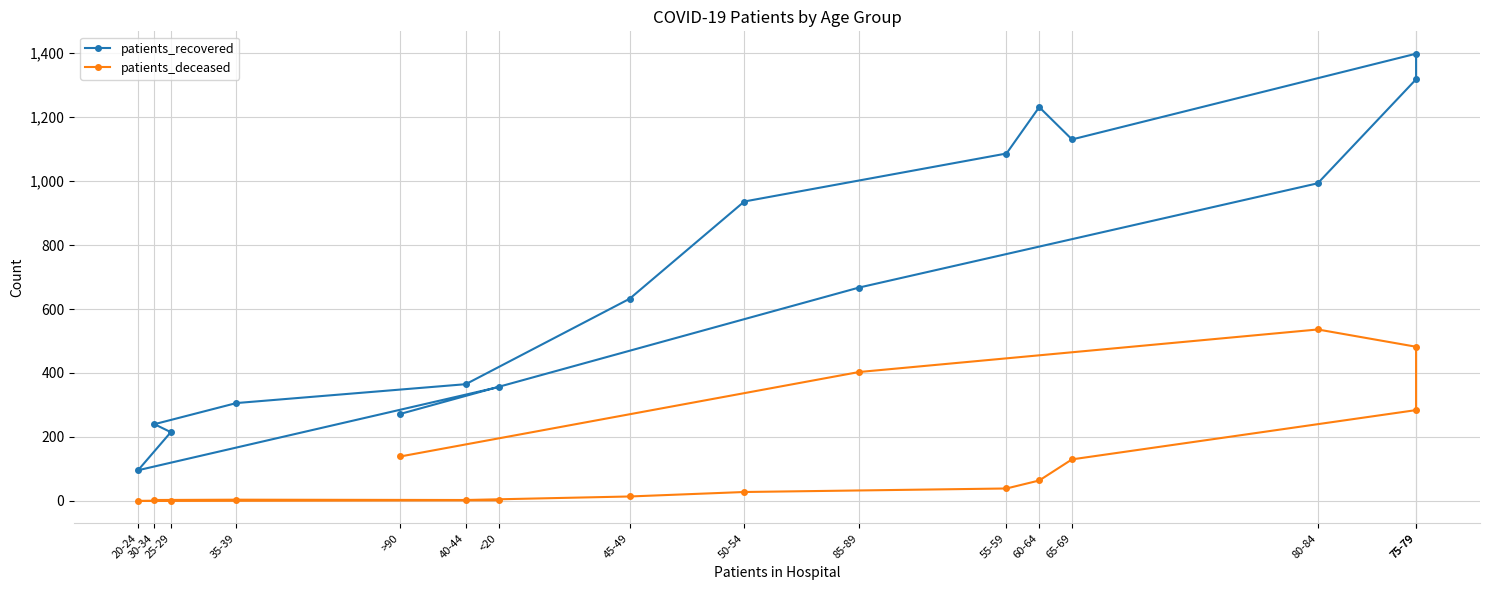

True or false: patients_recovered and patients_deceased intersect in this chart.

False